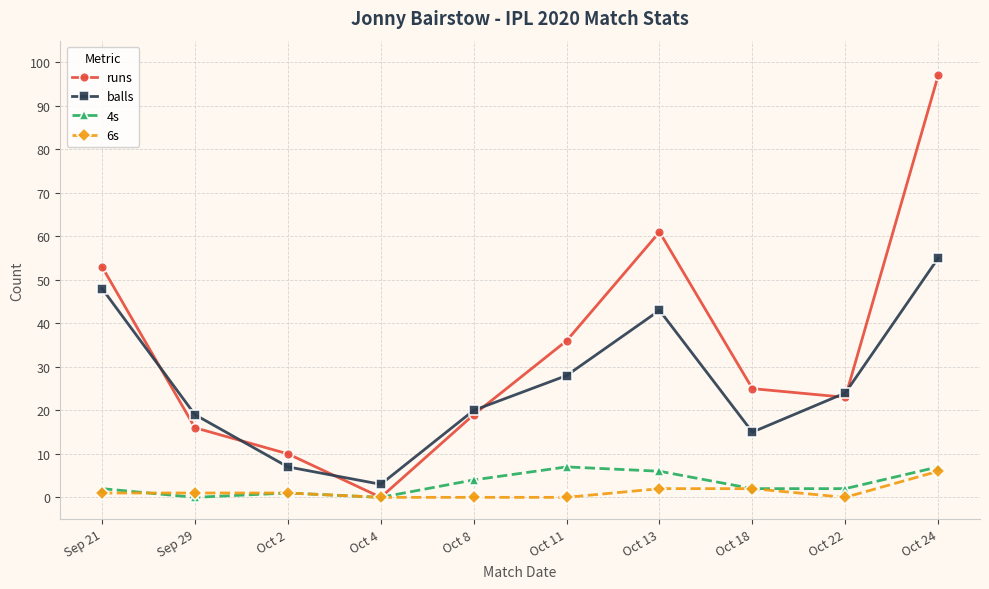

Is it true that 6s equals 2 at Oct 13?

True